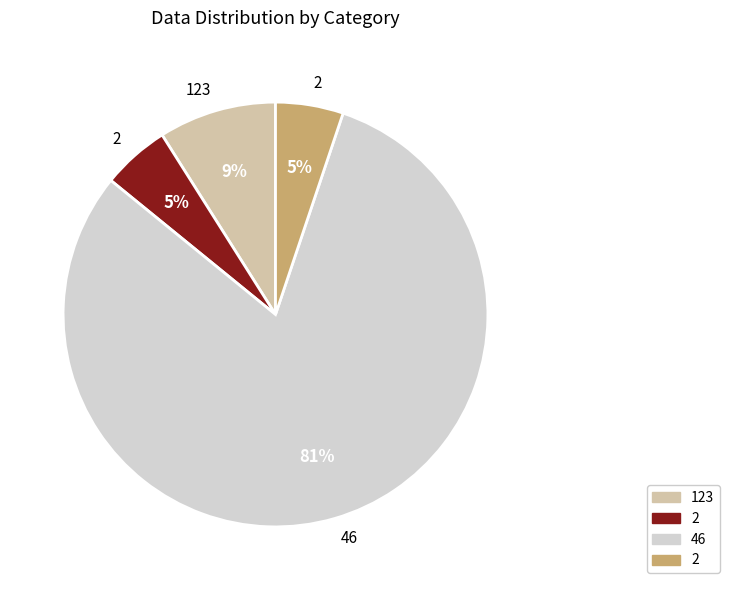

Is there any slice that represents more than half of the pie?

Yes